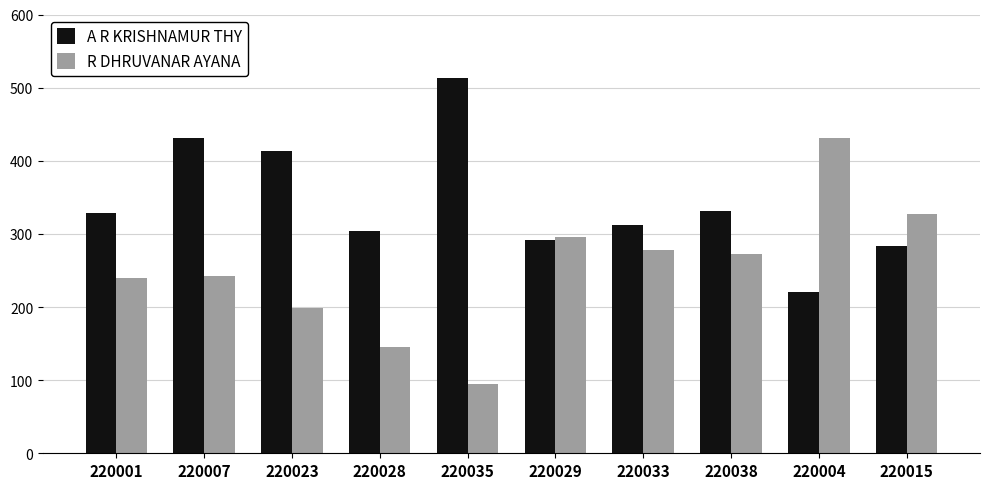

Which category has the highest value in the A R KRISHNAMUR THY series?

220035